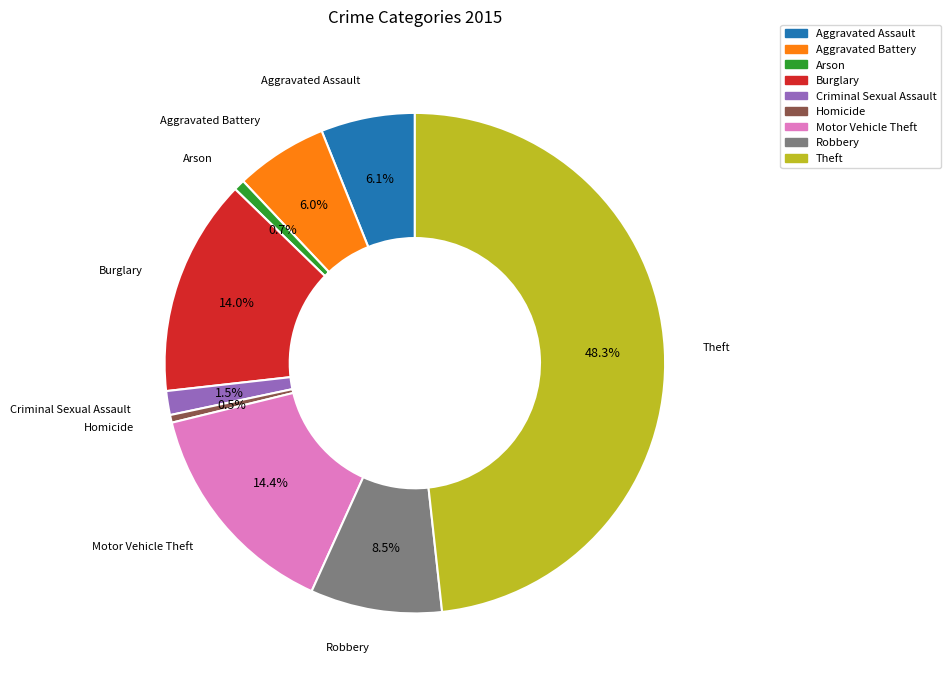

Is Criminal Sexual Assault the majority of the pie?

No